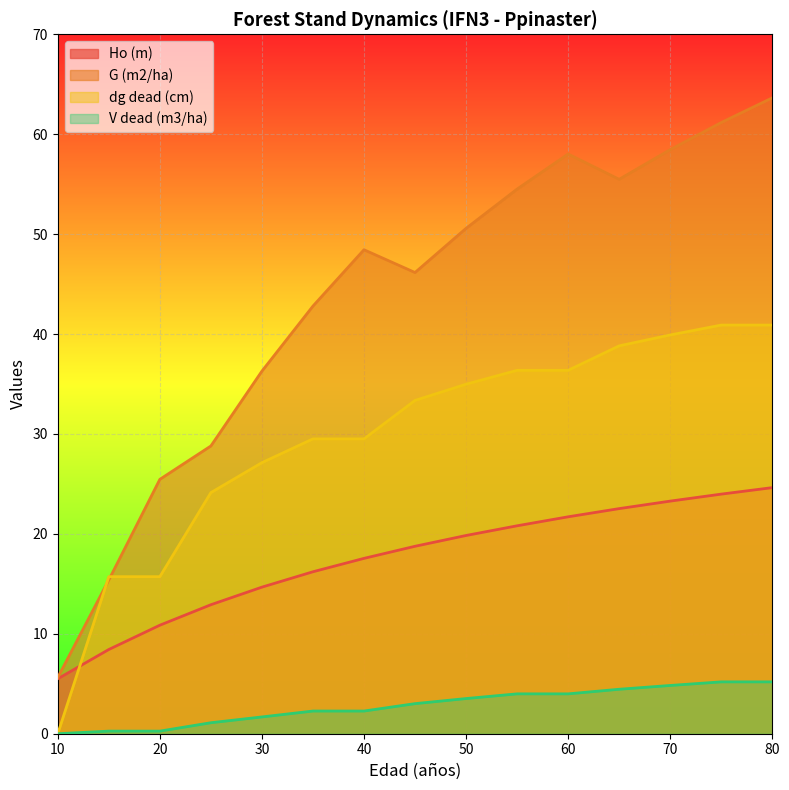

How many lines are shown in the chart?

4